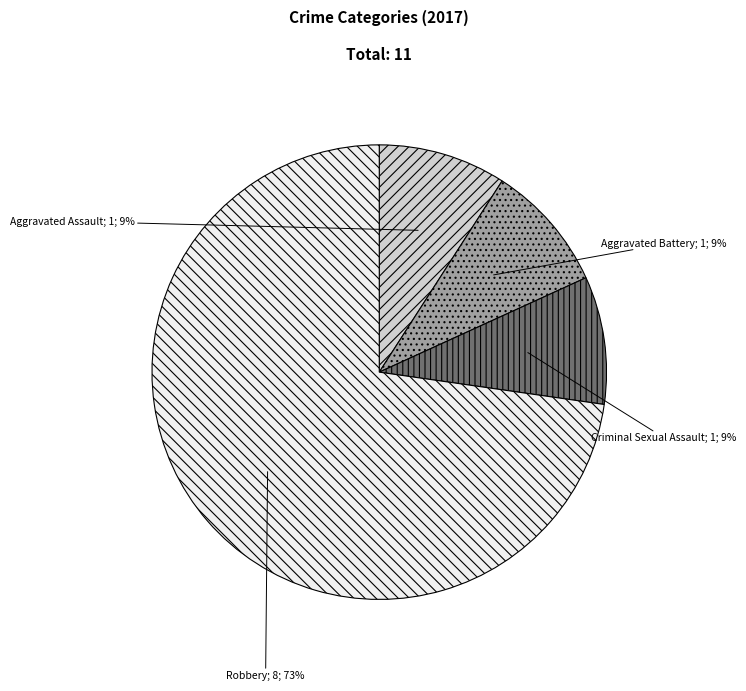

To the nearest percent, what is the difference between the largest and smallest slice percentages?

64%